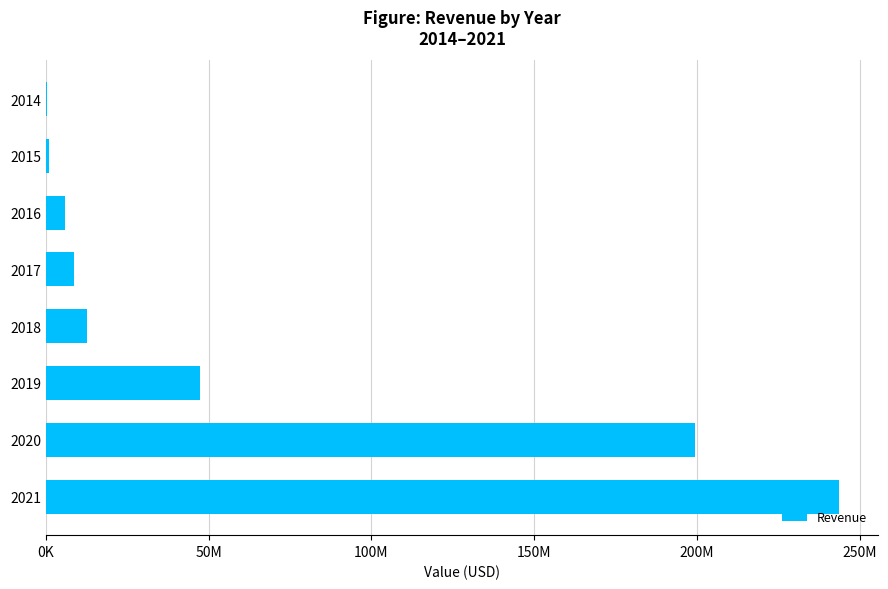

Are the bars horizontal?

Yes